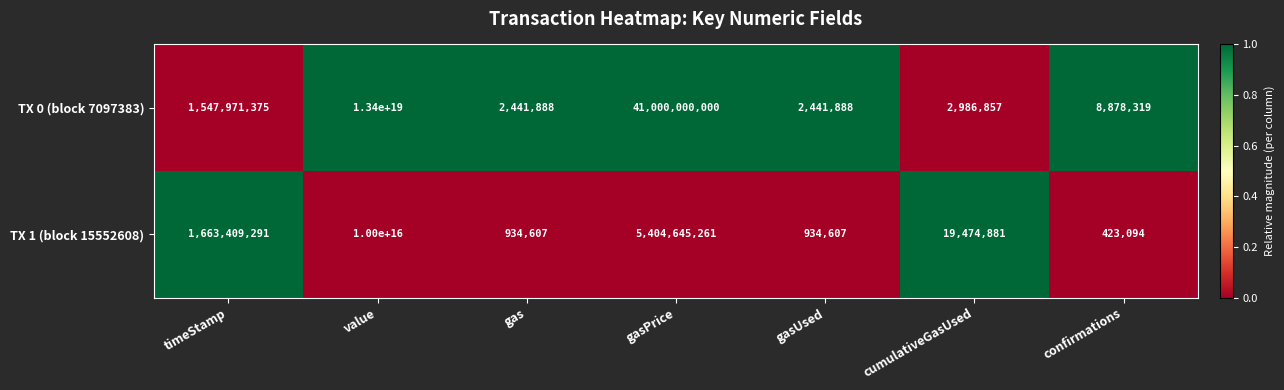

At gasUsed, list the series in order from smallest to largest.

TX 1 (block 15552608), TX 0 (block 7097383)